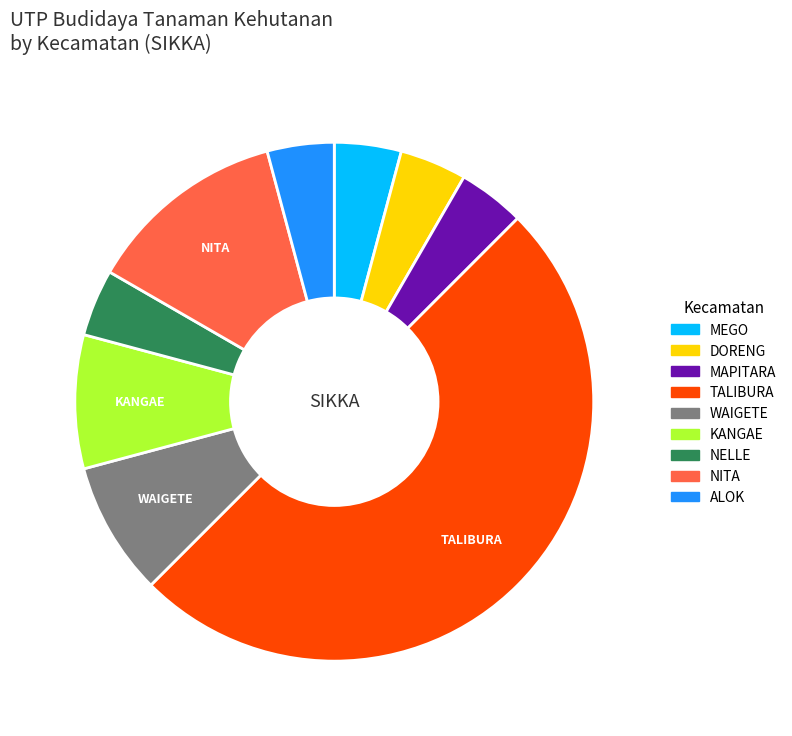

Which slice is the largest?

TALIBURA